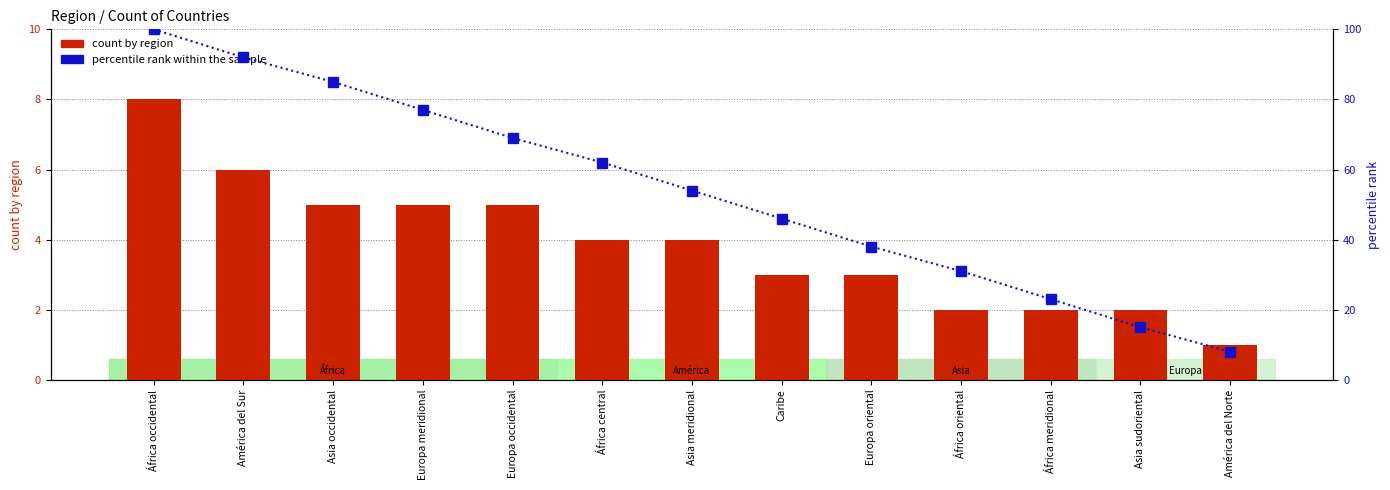

Rank the series at África meridional from lowest to highest value.

count by region, percentile rank within the sample